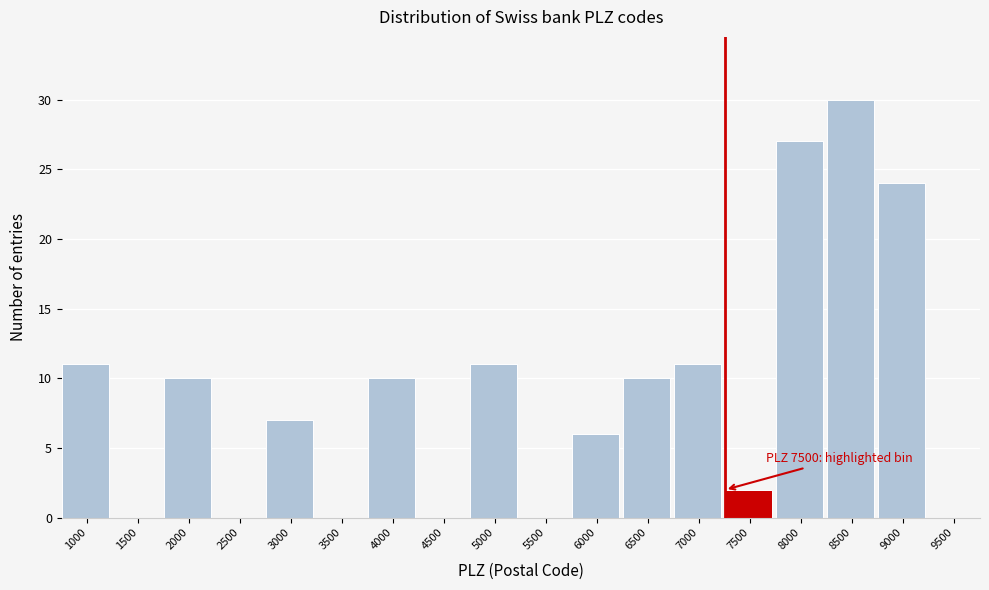

Reading right to left, extract all data points from this chart.

9500=0	9000=24	8500=30	8000=27	7500=2	7000=11	6500=10	6000=6	5500=0	5000=11	4500=0	4000=10	3500=0	3000=7	2500=0	2000=10	1500=0	1000=11